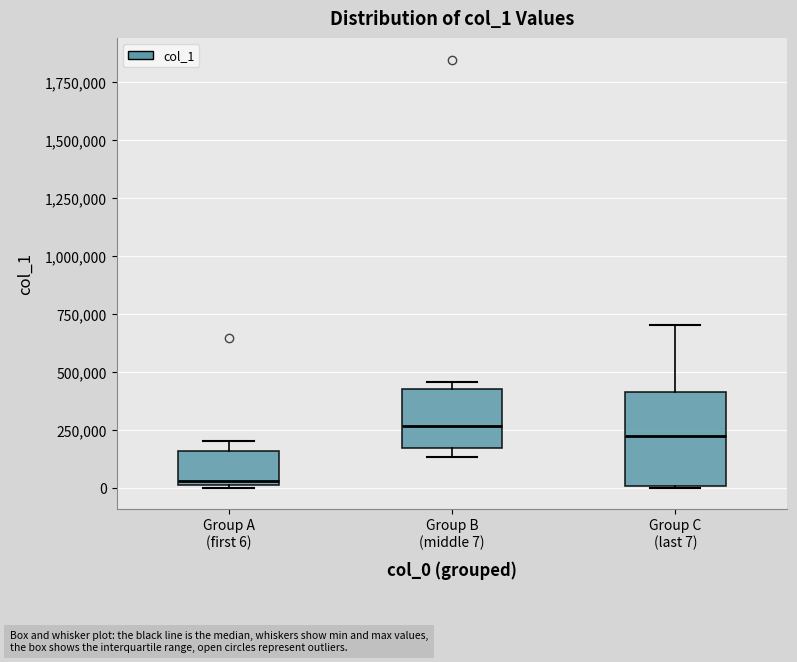

Reading left to right, transcribe this box plot: for each box, give where its median line is, the range the box spans, and where its two whiskers end, as read against the y-axis. The values are not printed on the chart, so give them approximately, as read against the axis.

Group A (first 6): median 50000, box 0 to 150000, whiskers 0 to 200000
Group B (middle 7): median 250000, box 150000 to 450000, whiskers 150000 (just below the box's lower edge) to 450000 (just above the box's upper edge)
Group C (last 7): median 200000, box 0 to 400000, whiskers 0 to 700000